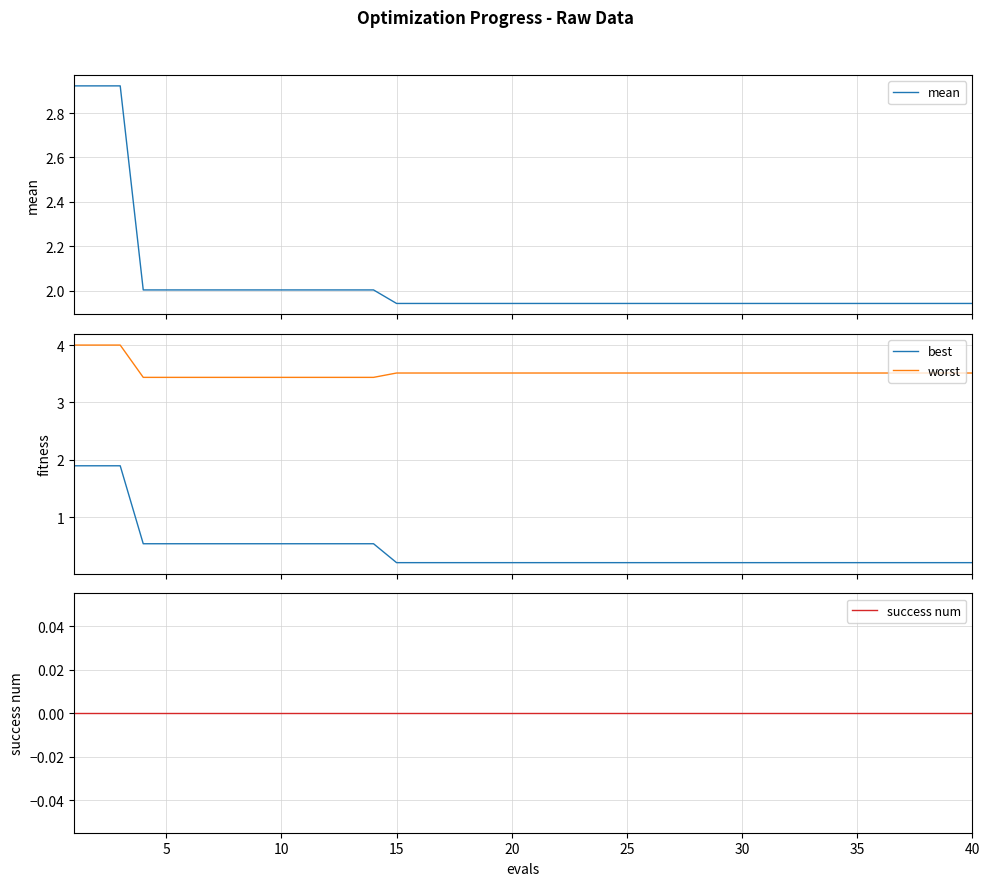

True or false: worst and best cross at least once.

False